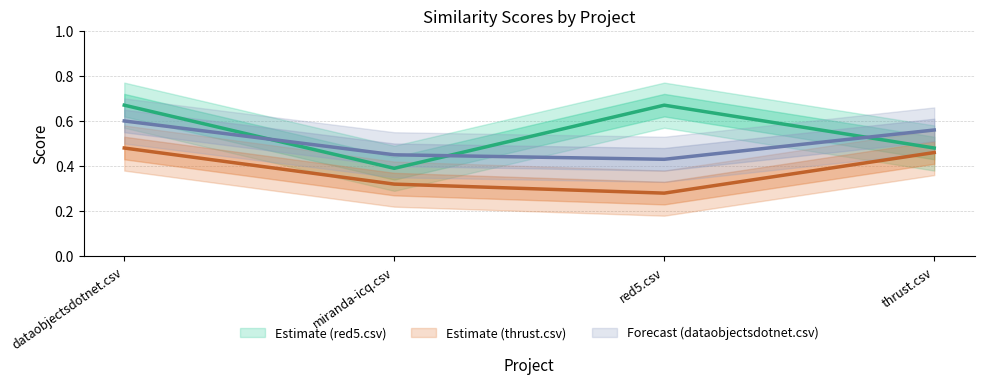

How many interior local valleys does the red5.csv series have?

1